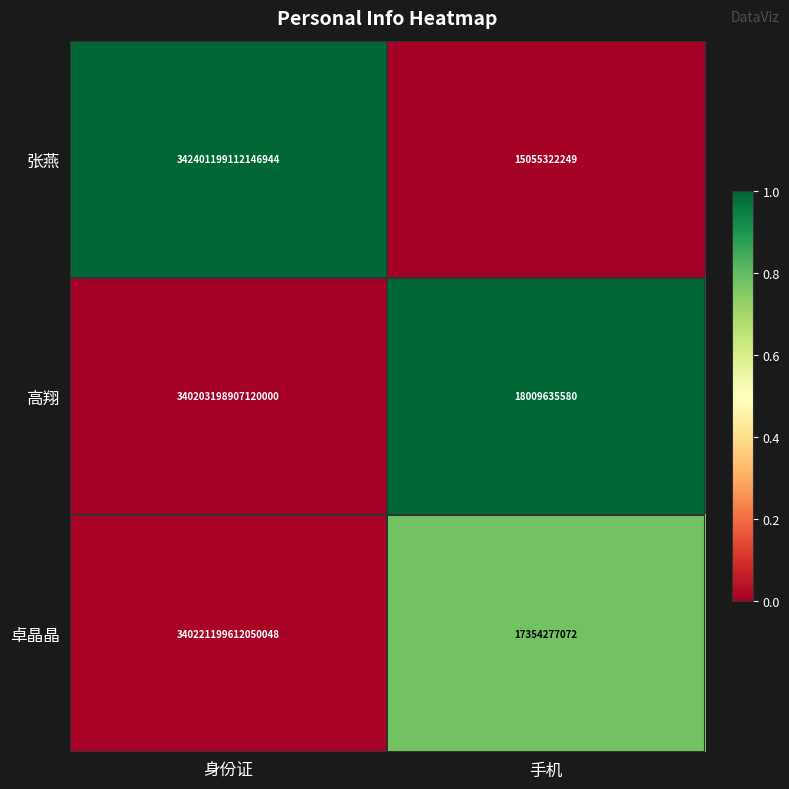

Is the value of 卓晶晶 at 手机 greater than the value of 张燕 at 身份证?

No